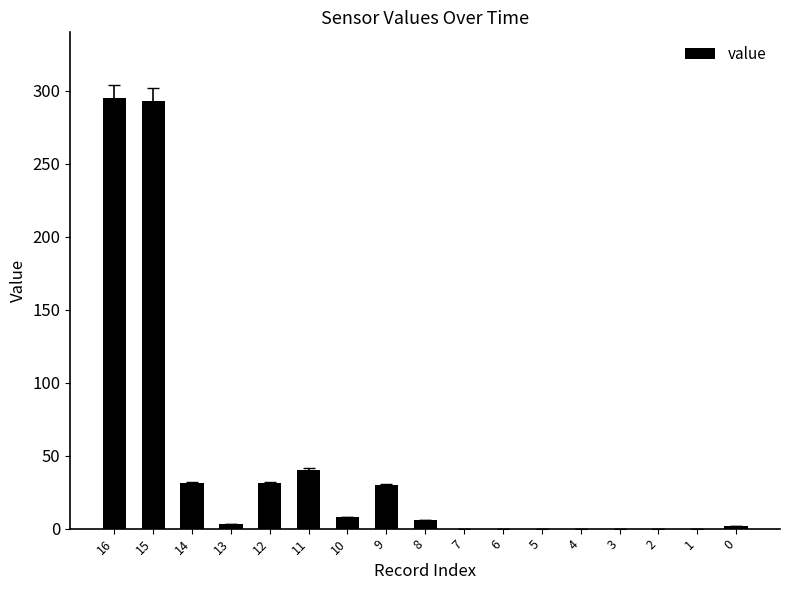

How many series are shown in this chart?

1